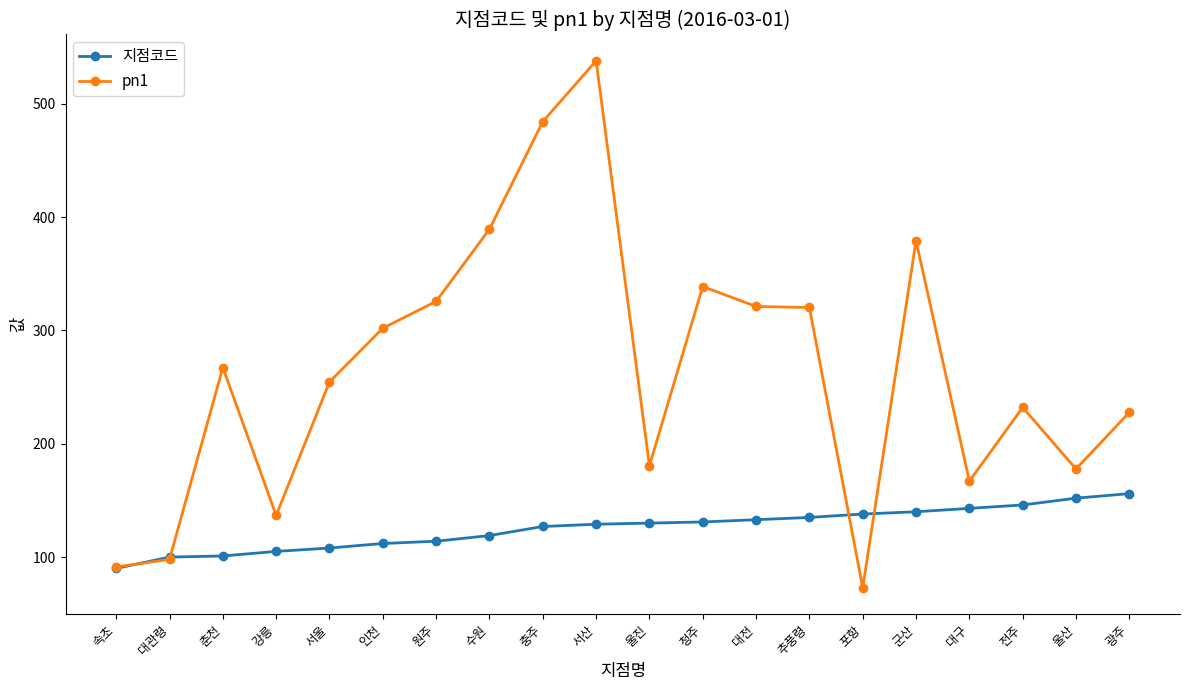

Between 강릉 and 수원, which series saw the biggest shift?

pn1